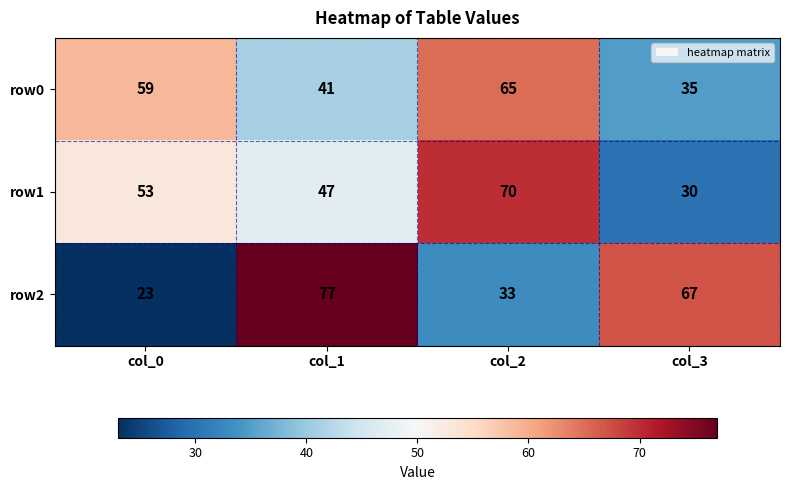

Which category has the lowest value in the row2 series?

col_0